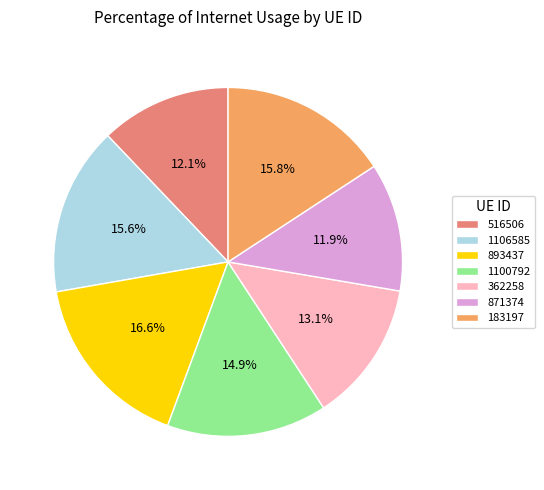

Which category has the biggest portion of the pie?

893437